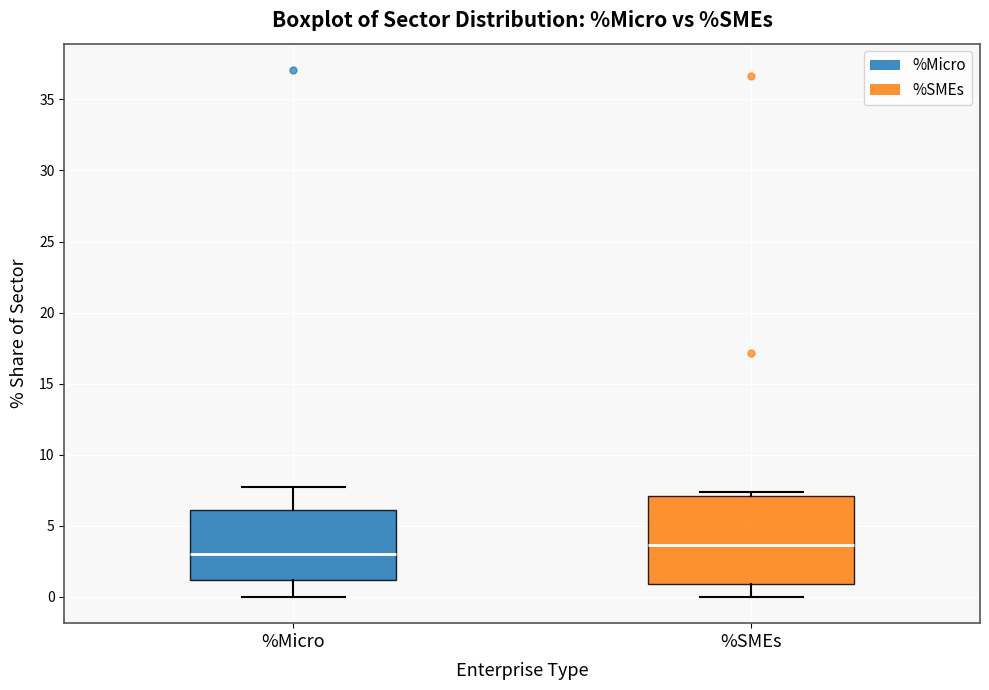

Which box is the tallest, from its lower edge to its upper edge?

%SMEs